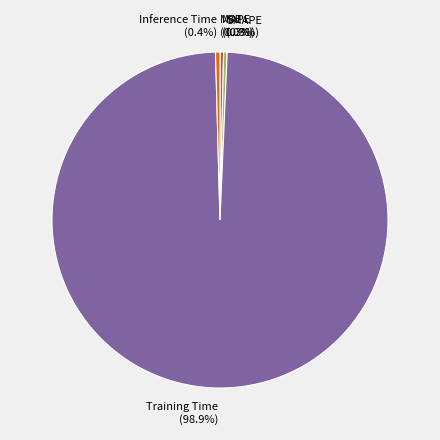

What percentage is NOT represented by MAPE?

99.7%